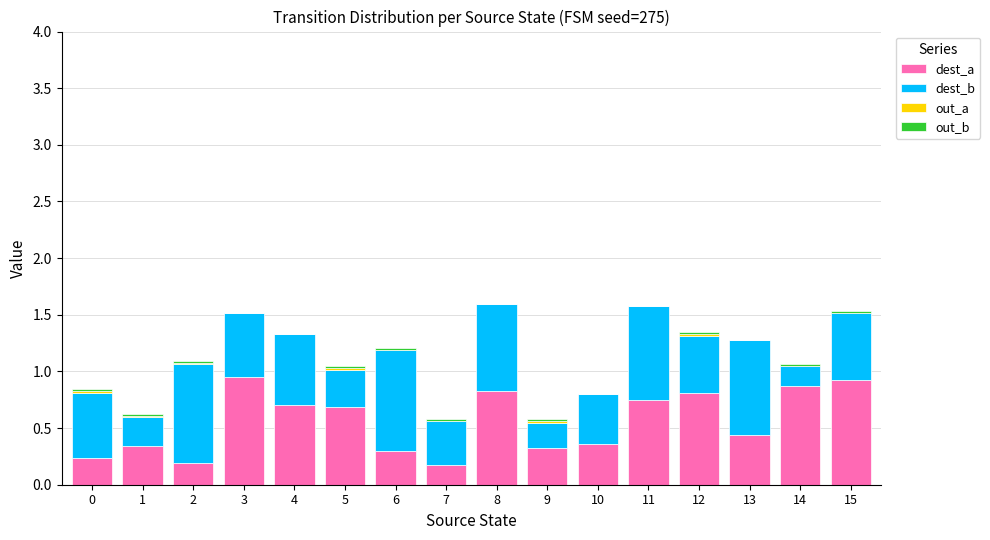

The value of dest_a at 10 is 0.4. True or false?

True